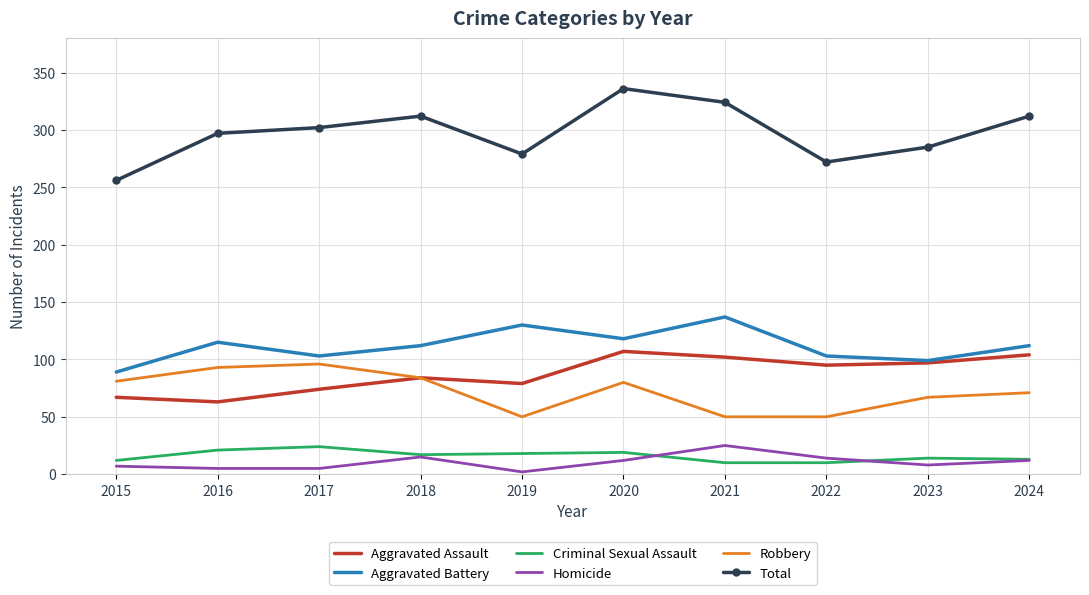

What is the highest value of the Robbery series?

96